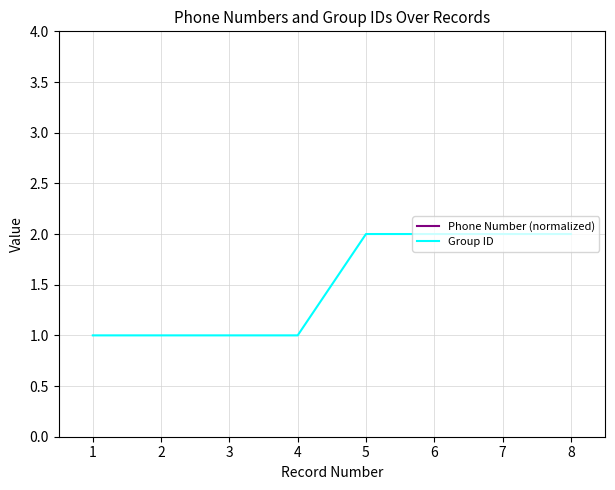

Is it true that Group ID equals 1 at 6?

False